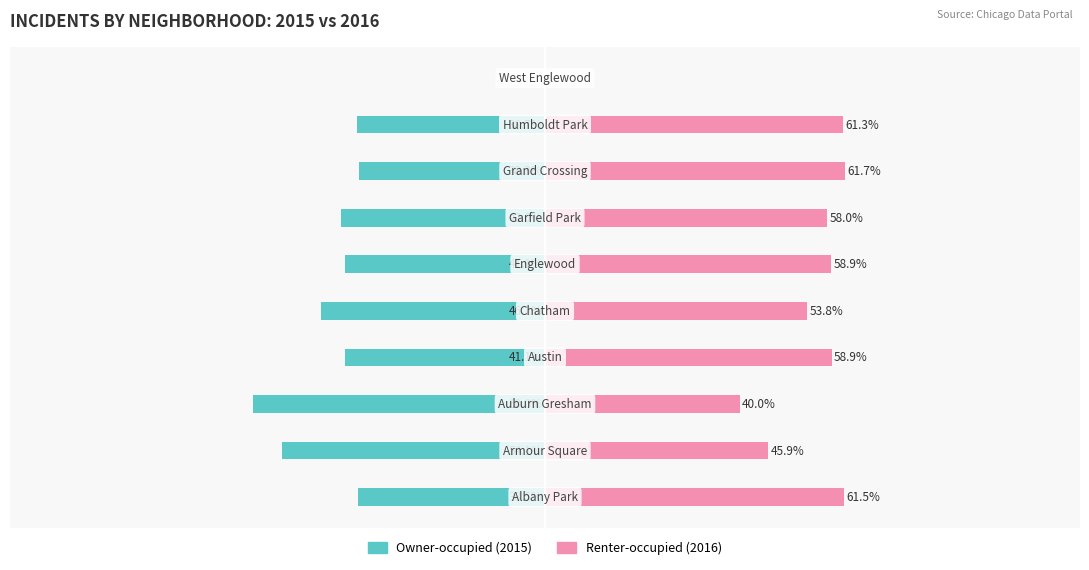

What is the value of the Owner-occupied bar at the 8th from the left?

-38.3